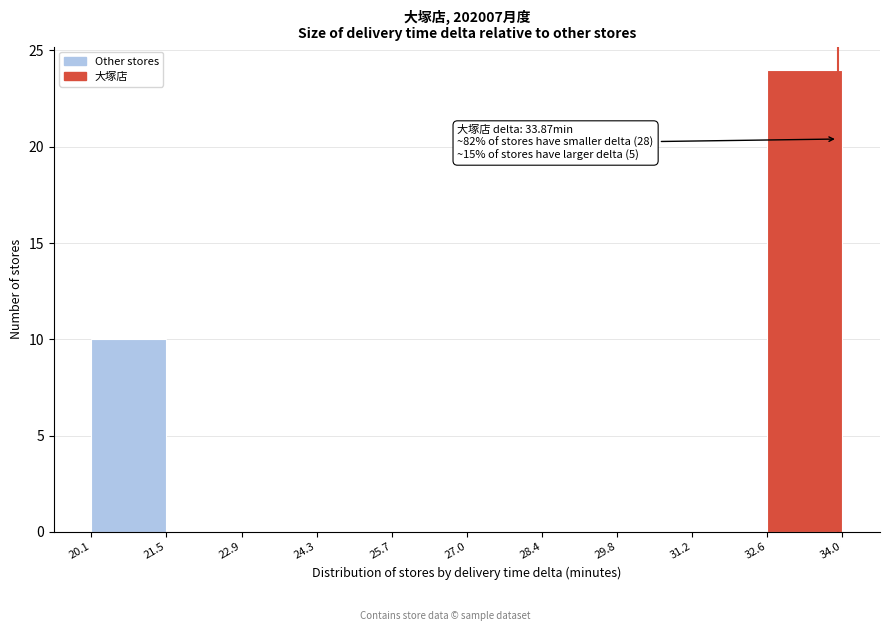

Which range on the x-axis has the tallest bar?

32.6 to 34.0